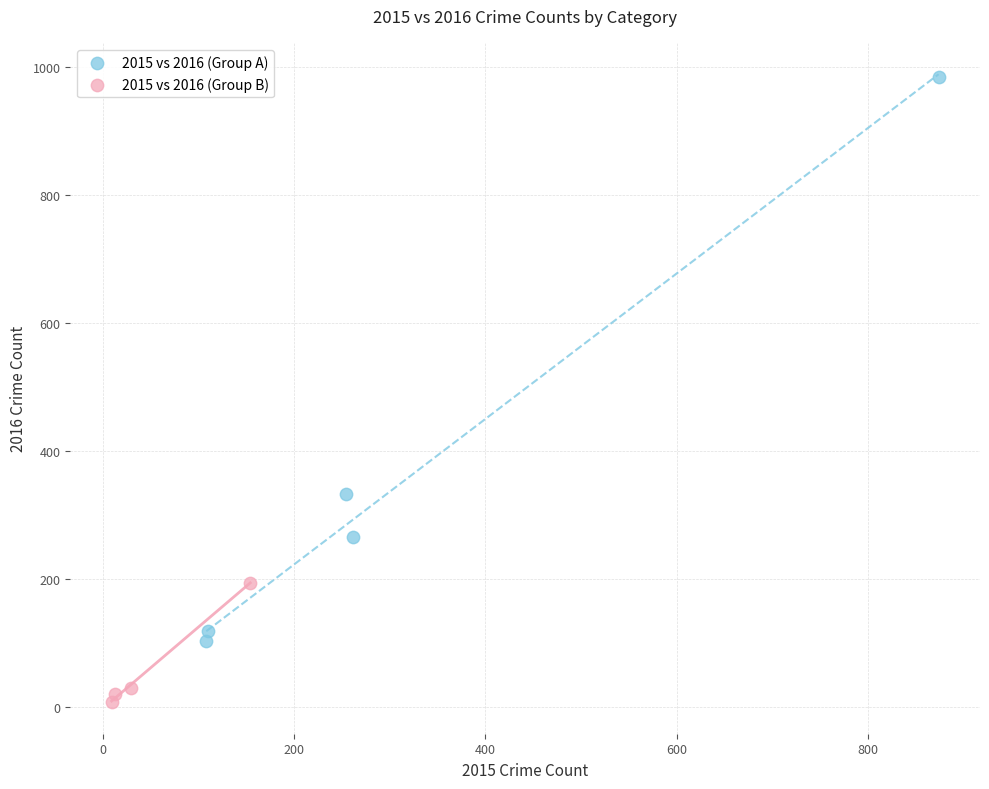

Which series reaches the minimum Y coordinate?

2015 vs 2016 (Group B)